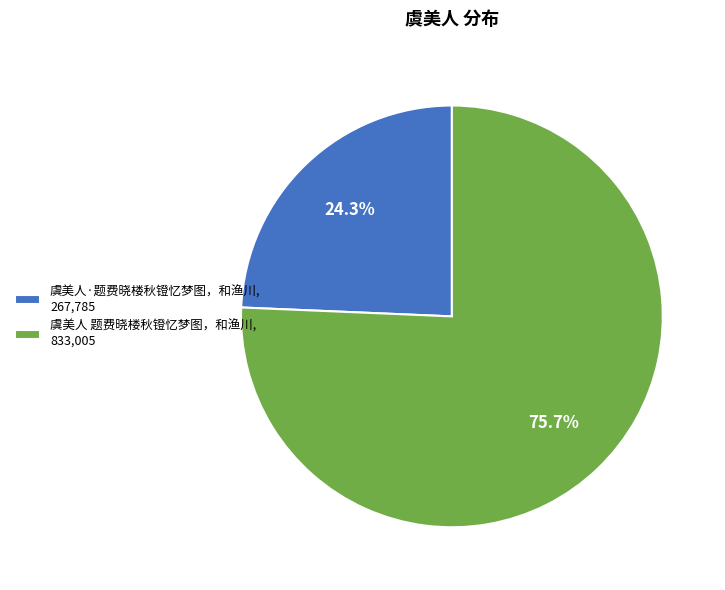

Approximately how many times larger is the value at 虞美人 题费晓楼秋镫忆梦图，和渔川, 833,005 compared to 虞美人·题费晓楼秋镫忆梦图，和渔川, 267,785?

3.1